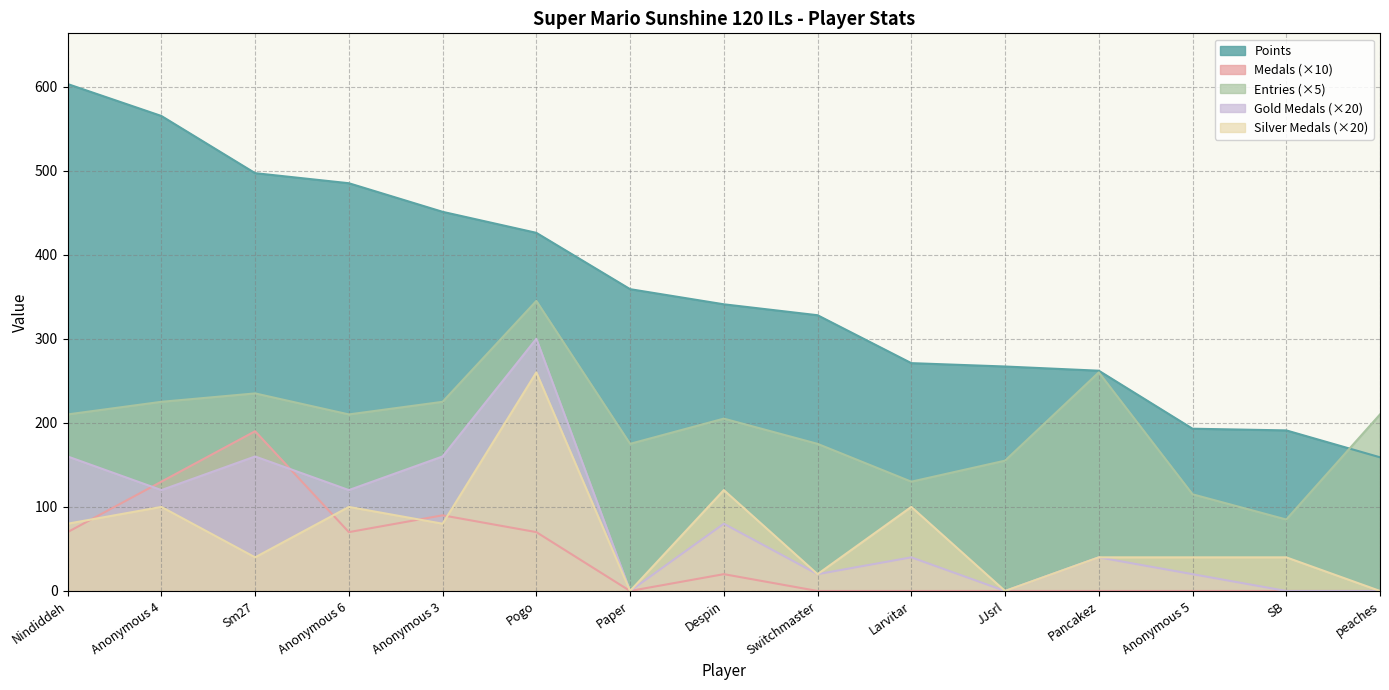

What are all the series names shown in the legend?

Points, Medals (×10), Entries (×5), Gold Medals (×20), Silver Medals (×20)